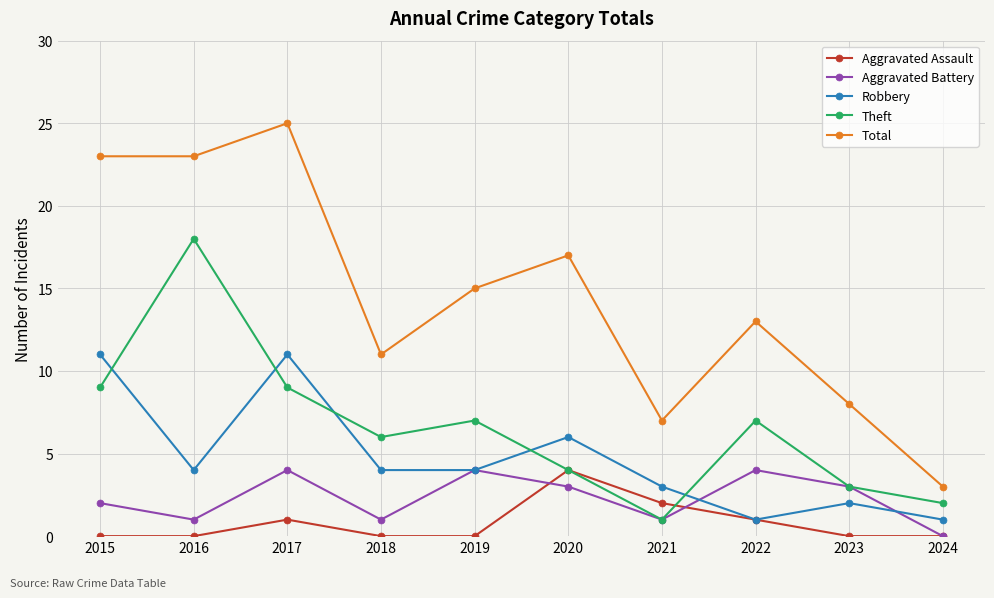

Reading left to right, transcribe all the data shown in this chart.

Aggravated Assault: 2015=0	2016=0	2017=1	2018=0	2019=0	2020=4	2021=2	2022=1	2023=0	2024=0
Aggravated Battery: 2015=2	2016=1	2017=4	2018=1	2019=4	2020=3	2021=1	2022=4	2023=3	2024=0
Robbery: 2015=11	2016=4	2017=11	2018=4	2019=4	2020=6	2021=3	2022=1	2023=2	2024=1
Theft: 2015=9	2016=18	2017=9	2018=6	2019=7	2020=4	2021=1	2022=7	2023=3	2024=2
Total: 2015=23	2016=23	2017=25	2018=11	2019=15	2020=17	2021=7	2022=13	2023=8	2024=3